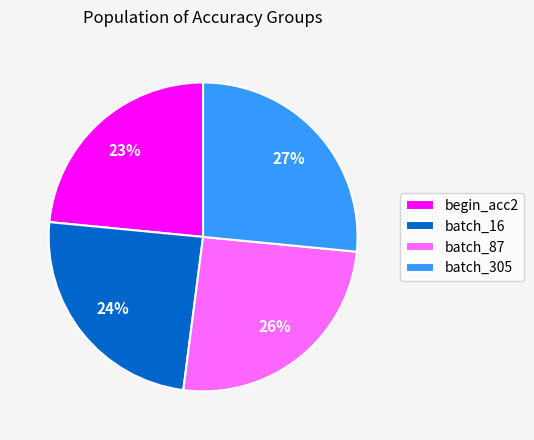

Count the number of slices in the pie.

4